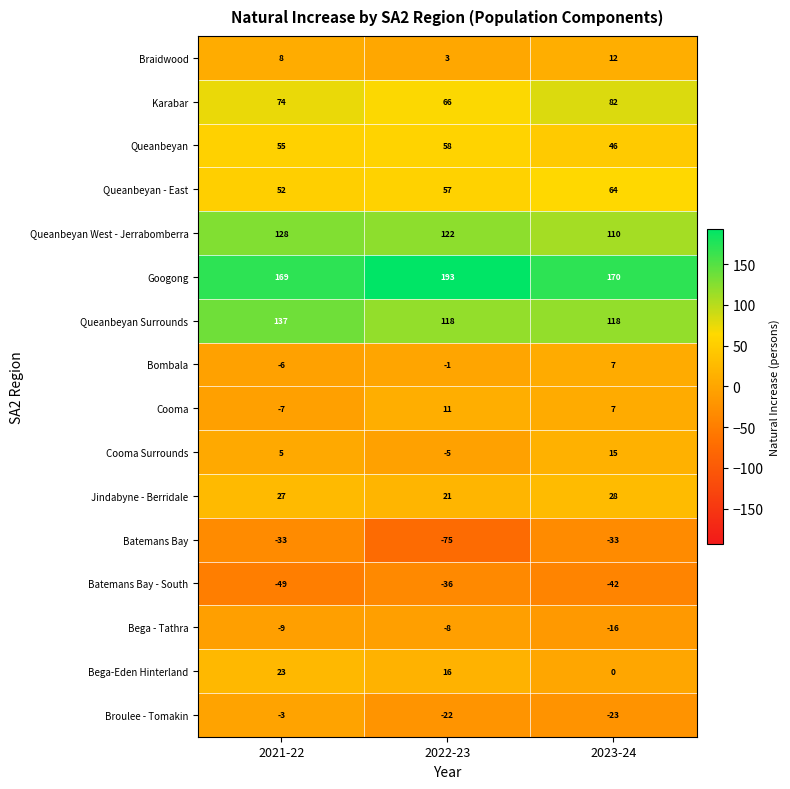

Where is Queanbeyan nearest to the value 52?

2021-22